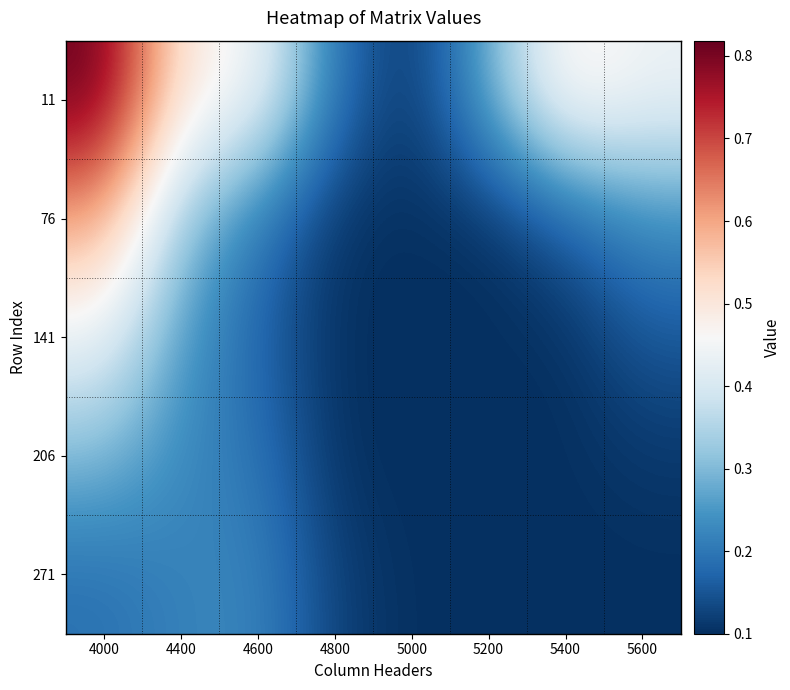

Which series has the widest spread of values?

11